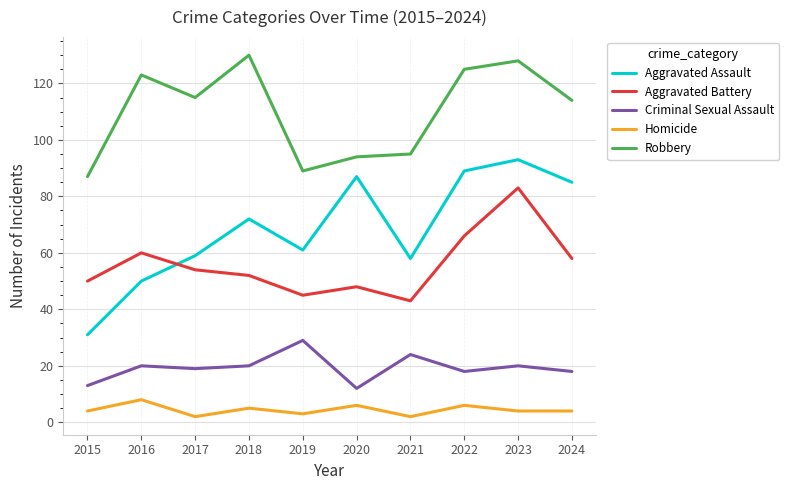

Which series has the largest total across all categories?

Robbery